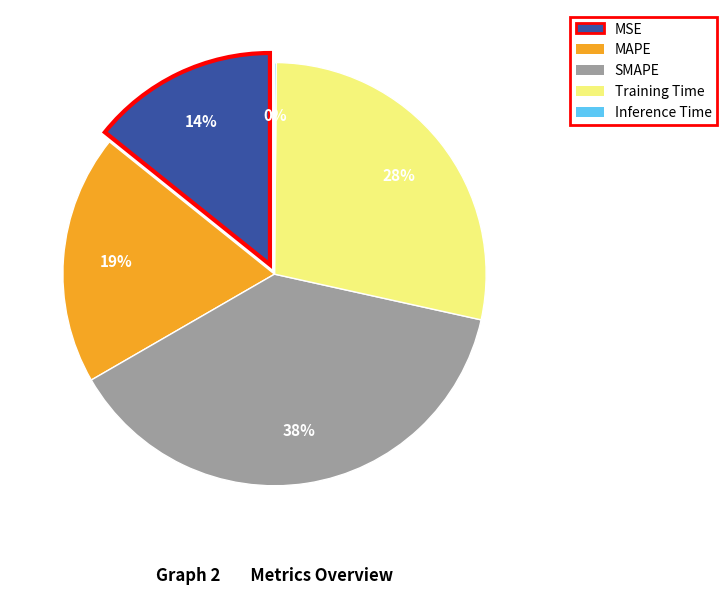

How much of the chart is everything except MSE?

85.8%